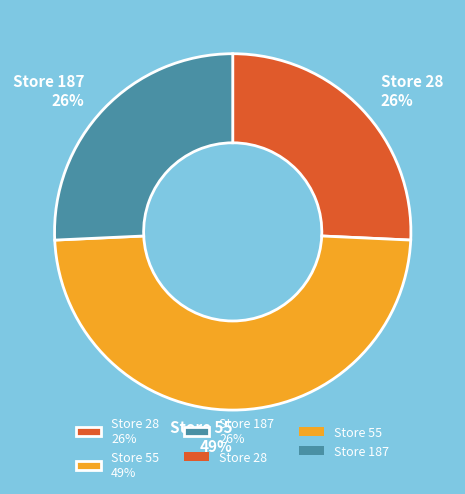

Does any single category account for the majority?

No